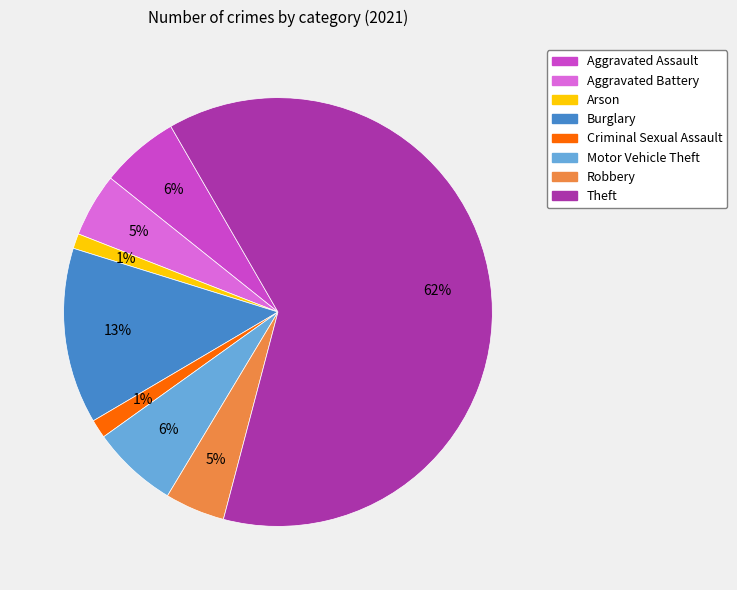

Combined, do Aggravated Assault and Criminal Sexual Assault account for over 50%?

No